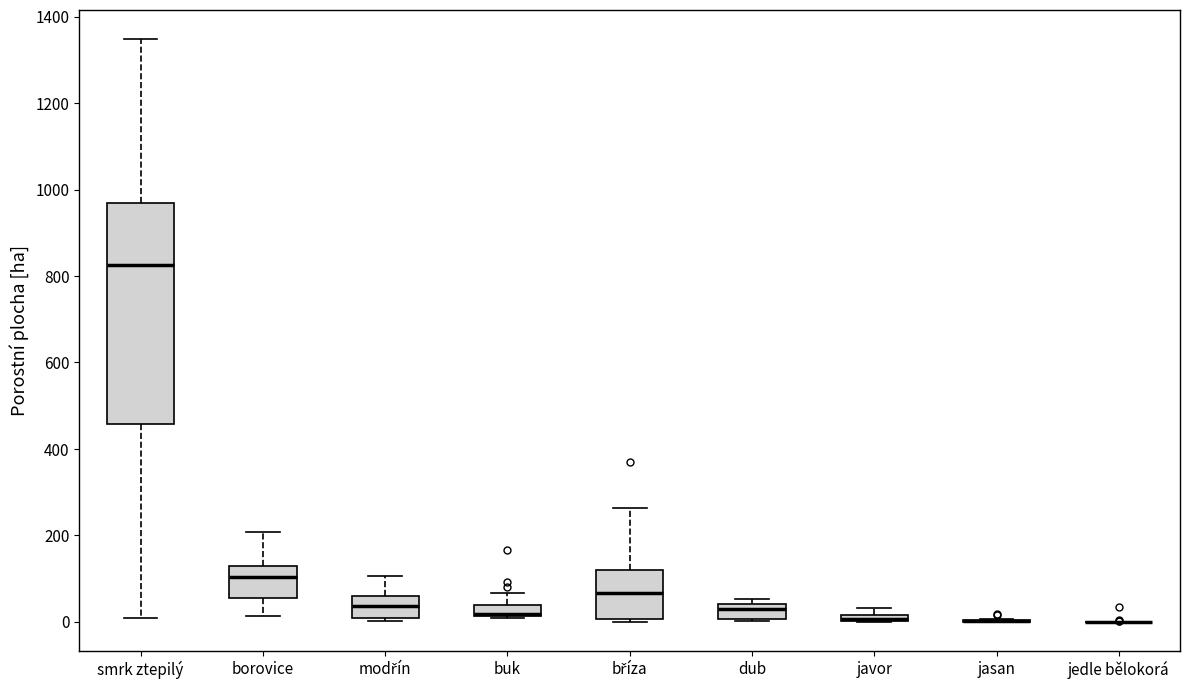

Where is the lower edge of the box for javor on the y-axis? The values are not printed on the chart, so give them approximately, as read against the axis.

0